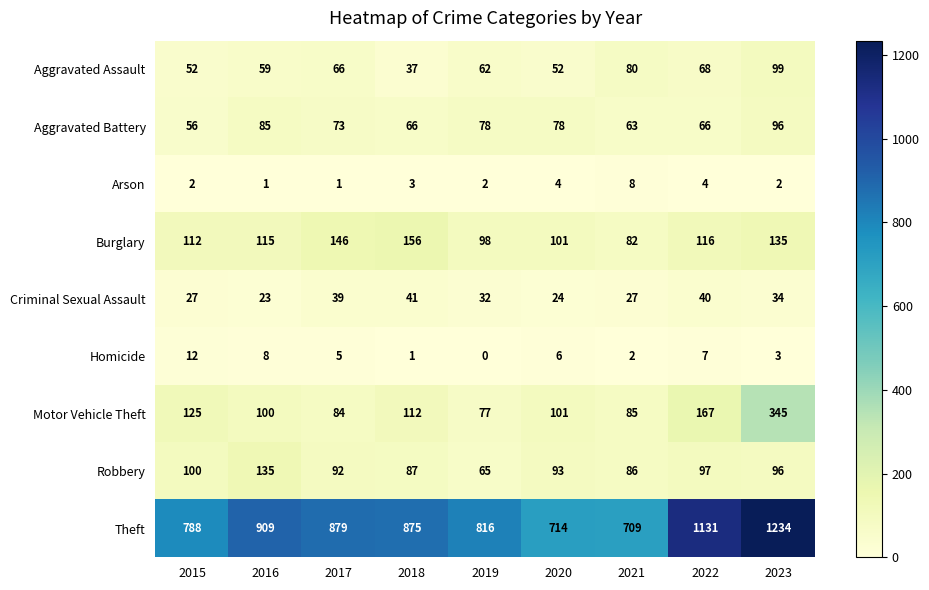

What is the maximum value for Aggravated Assault?

99